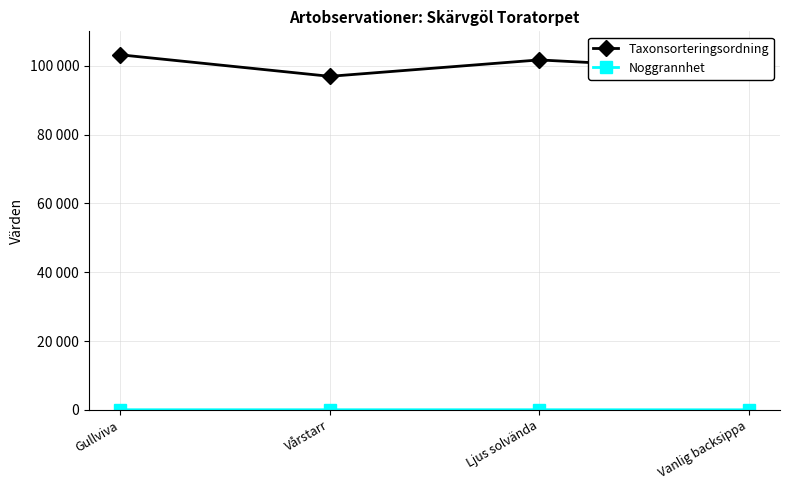

Does the chart have visible grid lines?

Yes